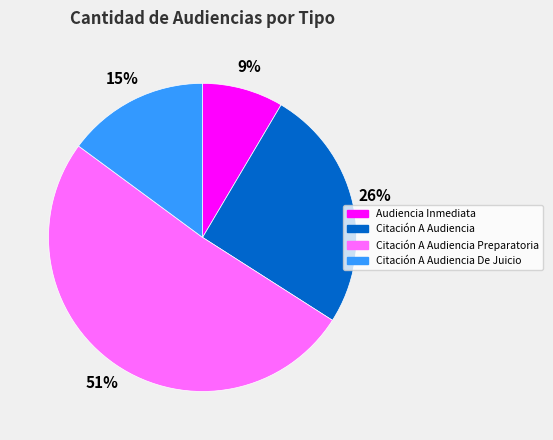

Is there a majority slice in this chart?

Yes